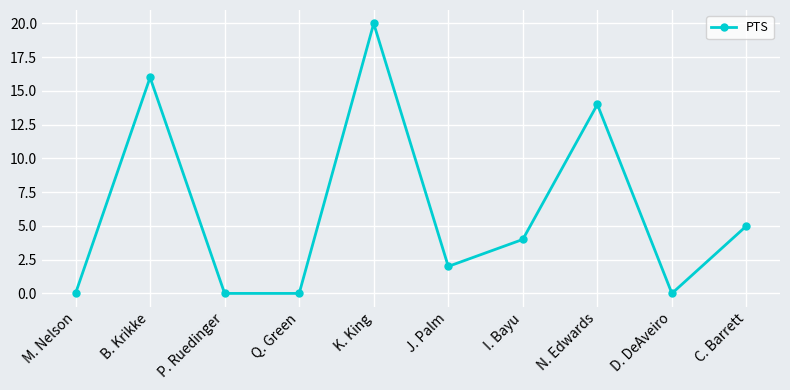

At which category does the data reach its first local peak?

B. Krikke